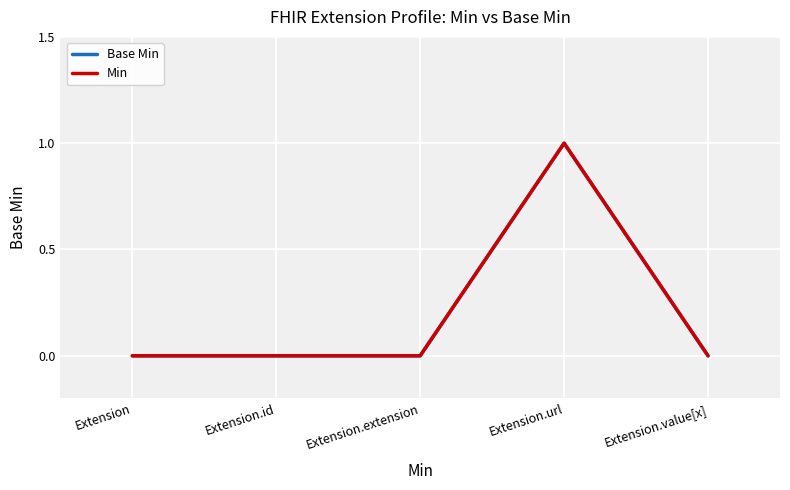

True or false: Base Min and Min cross at least once.

False